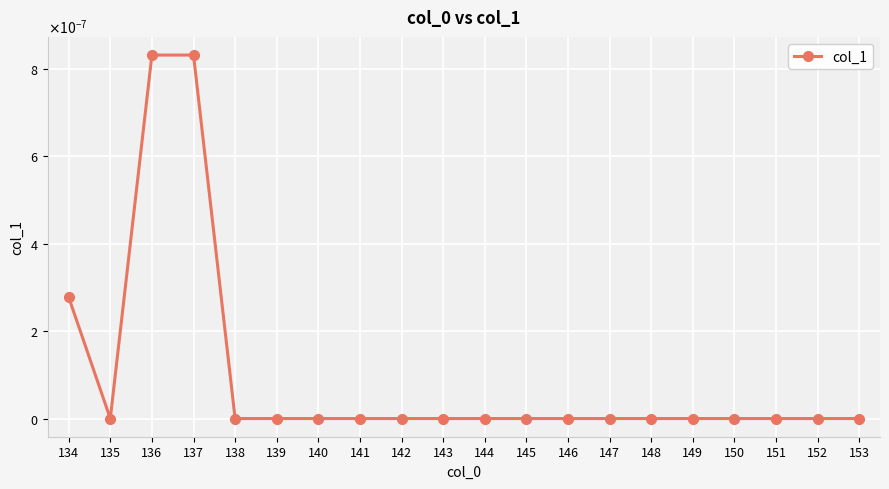

List the labels in order of value, largest first.

136, 137, 134, 135, 138, 139, 140, 141, 142, 143, 144, 145, 146, 147, 148, 149, 150, 151, 152, 153